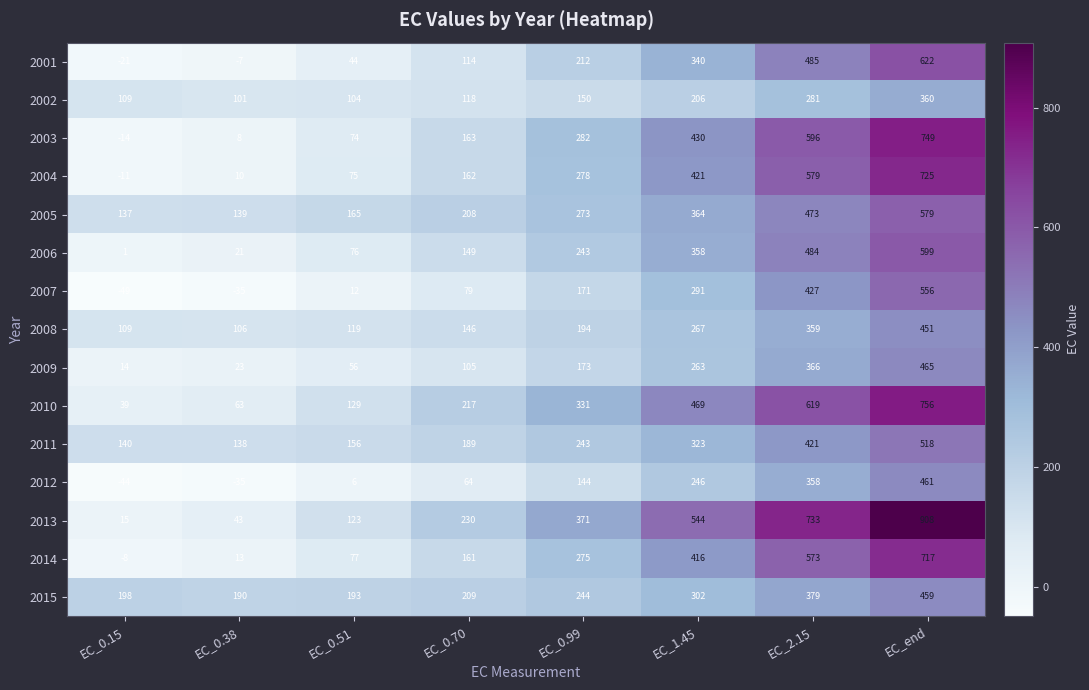

Is the value of 2003 at EC_end greater than the value of 2005 at EC_0.51?

Yes